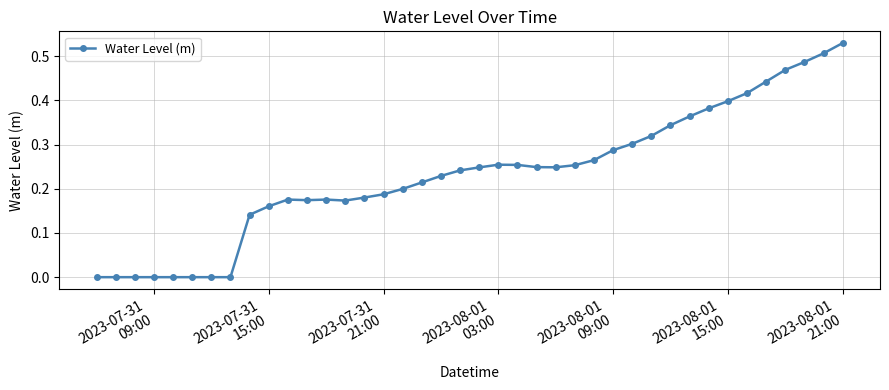

True or false: there are more than 1 points higher than both neighbors.

True